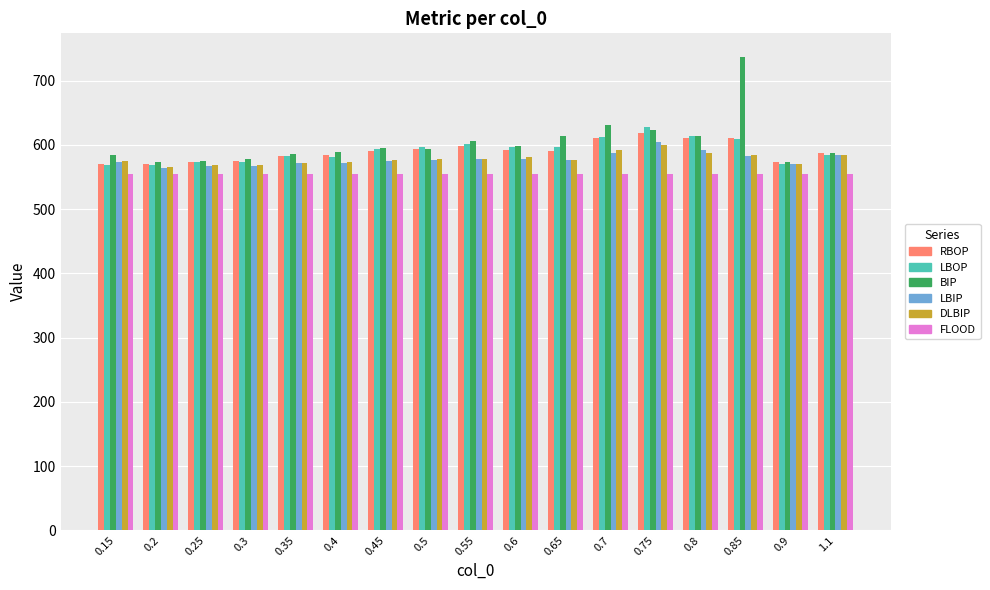

What is the difference between the second highest and second lowest values in the DLBIP series?

23.2